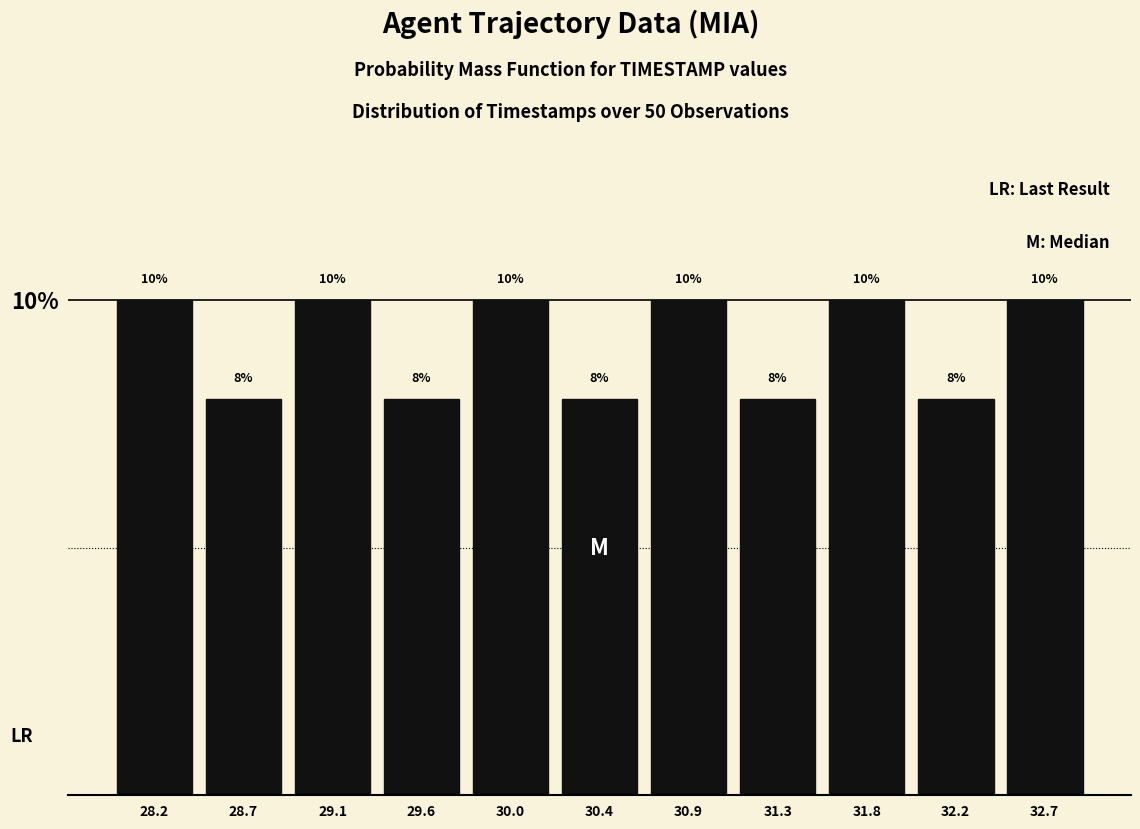

Reading left to right, list every bar in this chart as the range it spans on the x-axis followed by its height. The bar edges are not printed on the chart, so give them approximately, as read against the axis.

28.00 to 28.45: 10
28.45 to 28.90: 8
28.90 to 29.35: 10
29.35 to 29.80: 8
29.80 to 30.25: 10
30.25 to 30.65: 8
30.65 to 31.10: 10
31.10 to 31.55: 8
31.55 to 32.00: 10
32.00 to 32.45: 8
32.45 to 32.90: 10